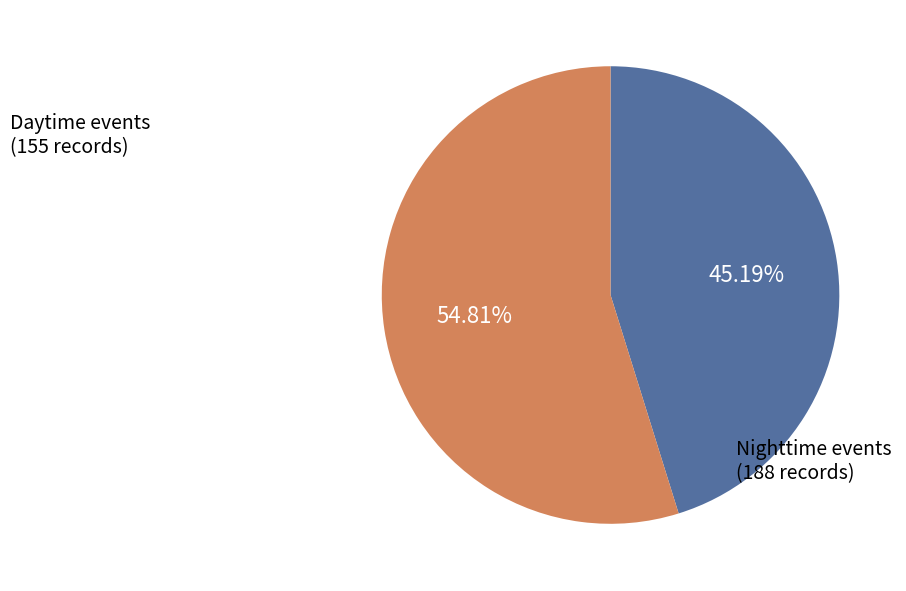

Does Nighttime events account for over 50% of the chart?

Yes